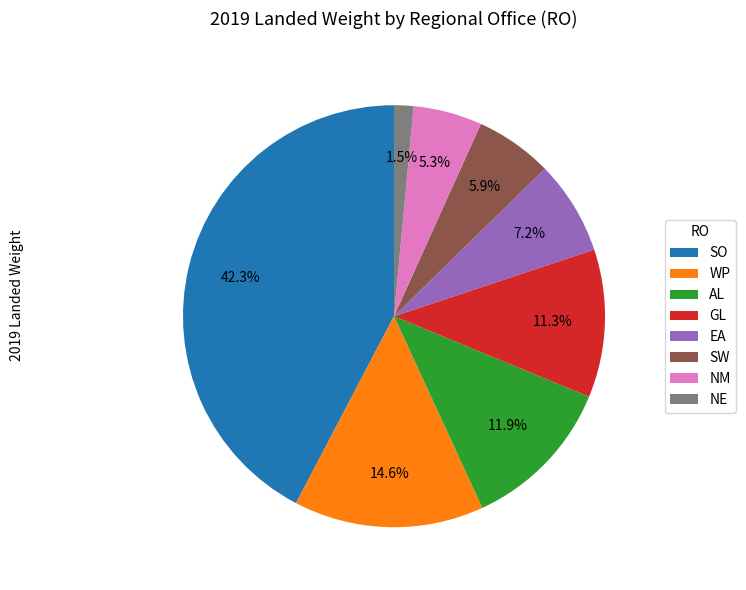

Count the number of slices in the pie.

8